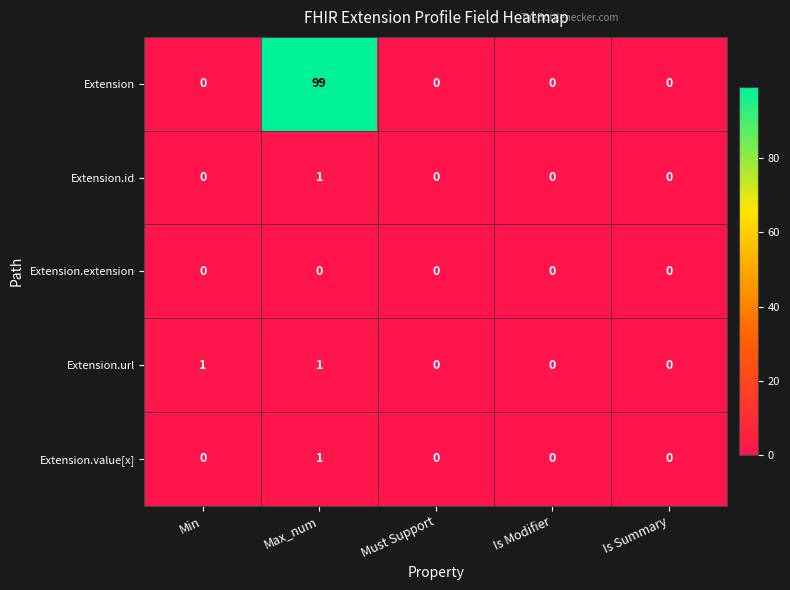

At which category is the sum across all series the highest?

Max_num